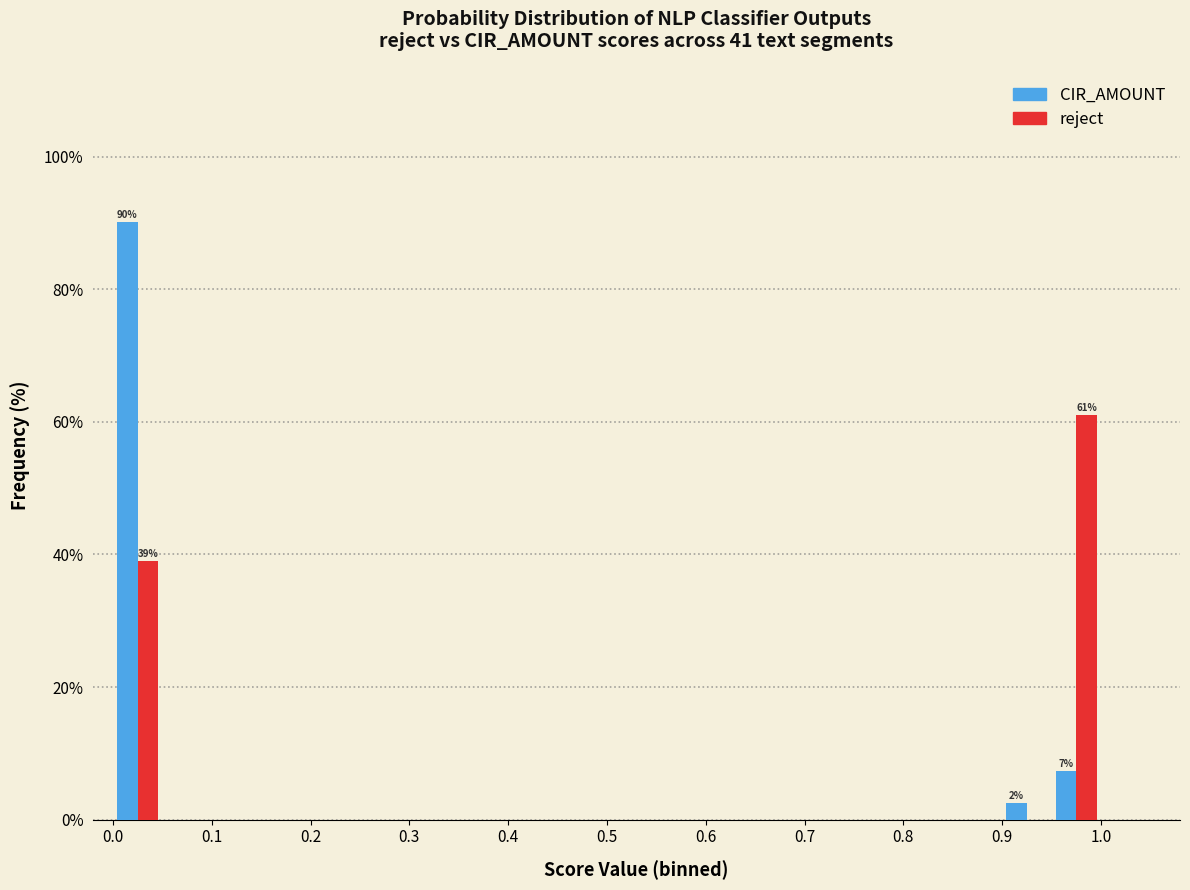

In the reject series, which range on the x-axis has the tallest bar?

0.95 to 1.00